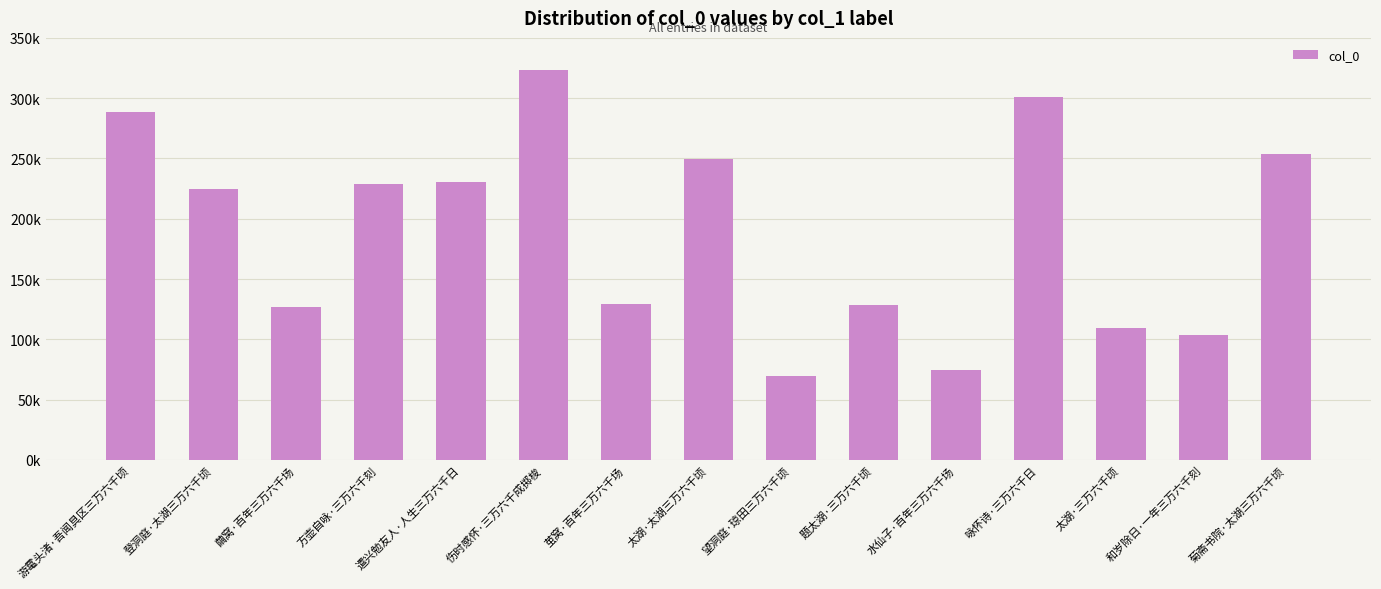

Reading right to left, list all the values displayed in this chart.

菊斋书院·太湖三万六千顷=253956	和岁除日·一年三万六千刻=103897	太湖·三万六千顷=109199	咏怀诗·三万六千日=300867	水仙子·百年三万六千场=74799	题太湖·三万六千顷=128606	望洞庭·琼田三万六千顷=69610	太湖·太湖三万六千顷=249645	茧窝·百年三万六千场=129565	伤时感怀·三万六千成掷梭=323471	遣兴勉友人·人生三万六千日=230724	方壶自咏·三万六千刻=228949	繭窝·百年三万六千场=127143	登洞庭·太湖三万六千顷=224782	游鼋头渚·吾闻具区三万六千顷=288379